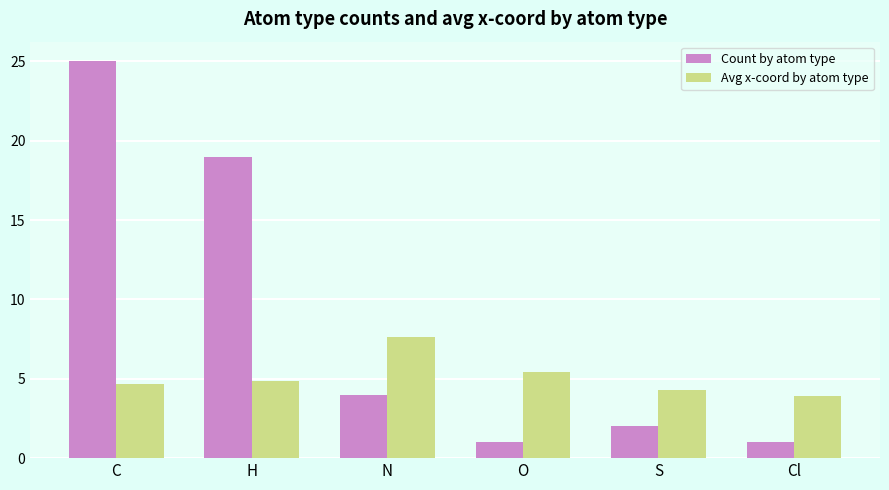

What is the total value across all series at S?

6.3